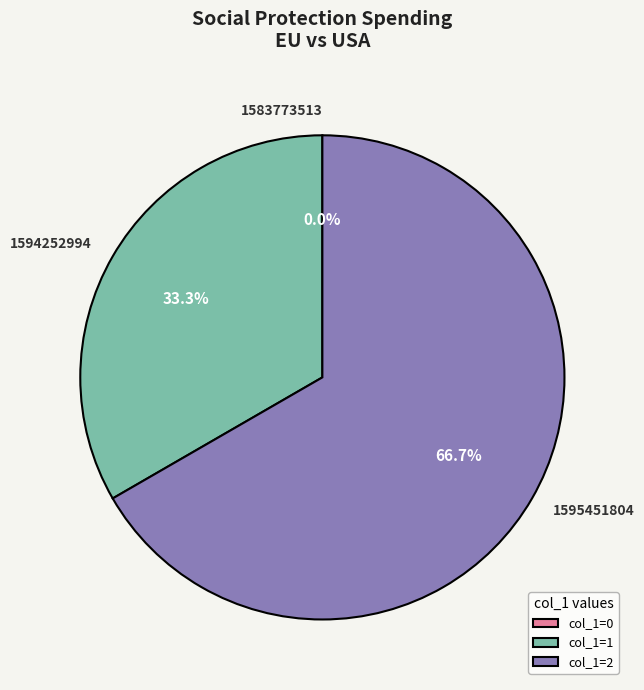

To the nearest percent, what is the difference between the 1595451804 and 1583773513 slice percentages?

67%